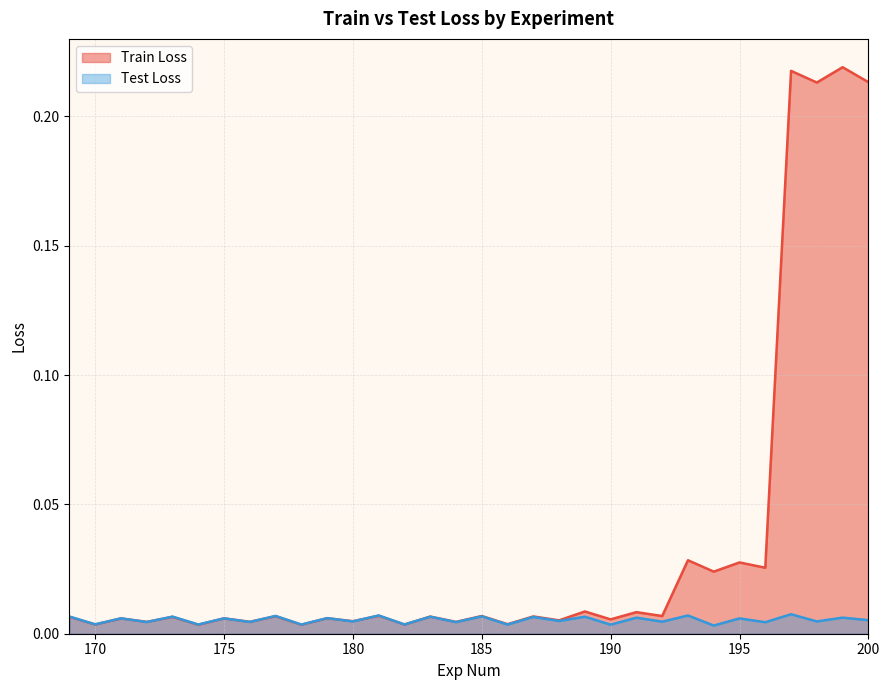

Which series has the widest spread of values?

Train Loss